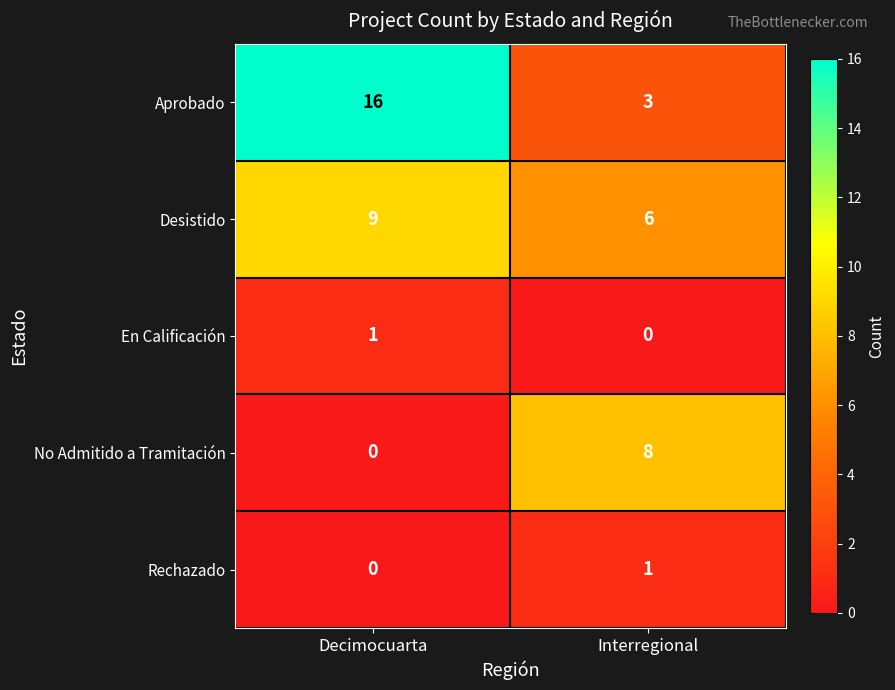

True or false: No Admitido a Tramitación has a value of 0 at Decimocuarta.

True